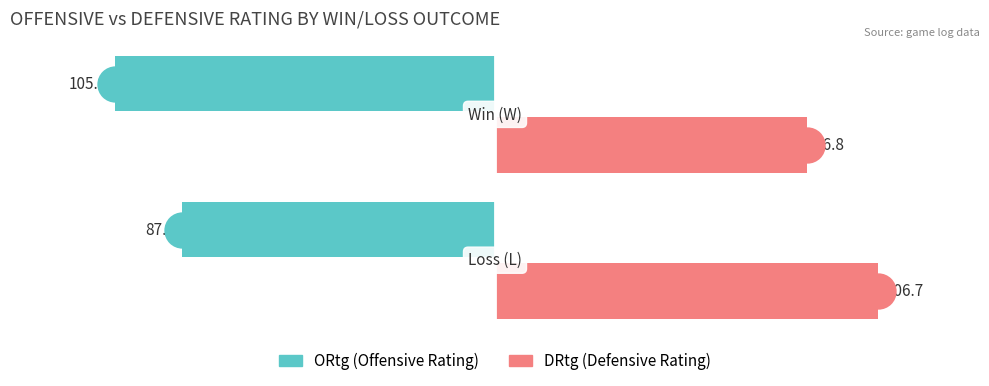

Which series reaches the minimum Y coordinate?

ORtg